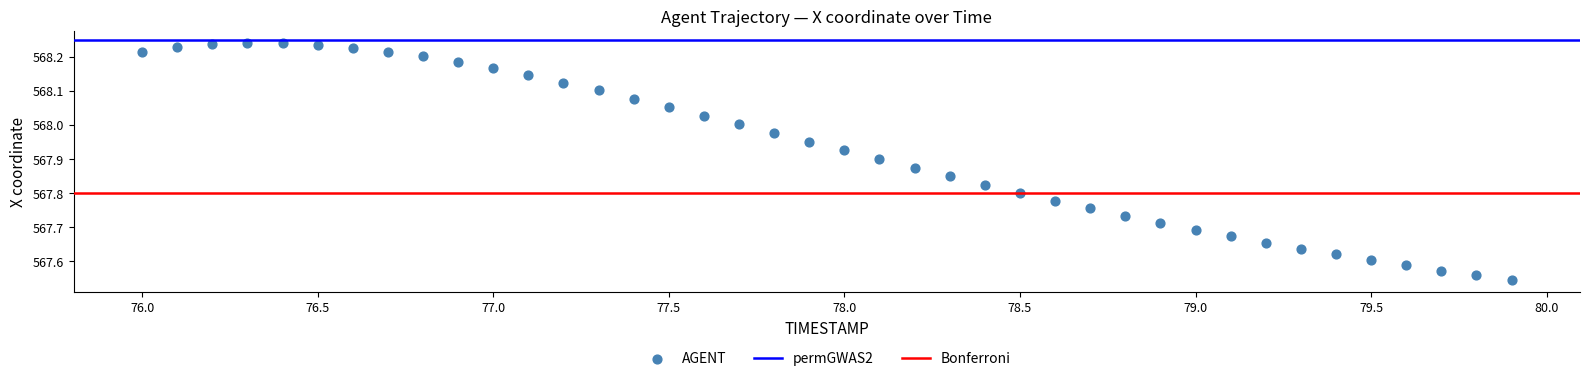

What is the range of X values (max minus min)?

3.9